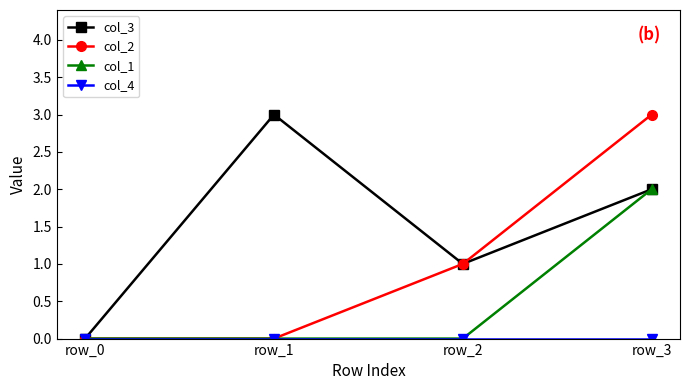

Is it true that col_2 equals 0 at row_2?

False